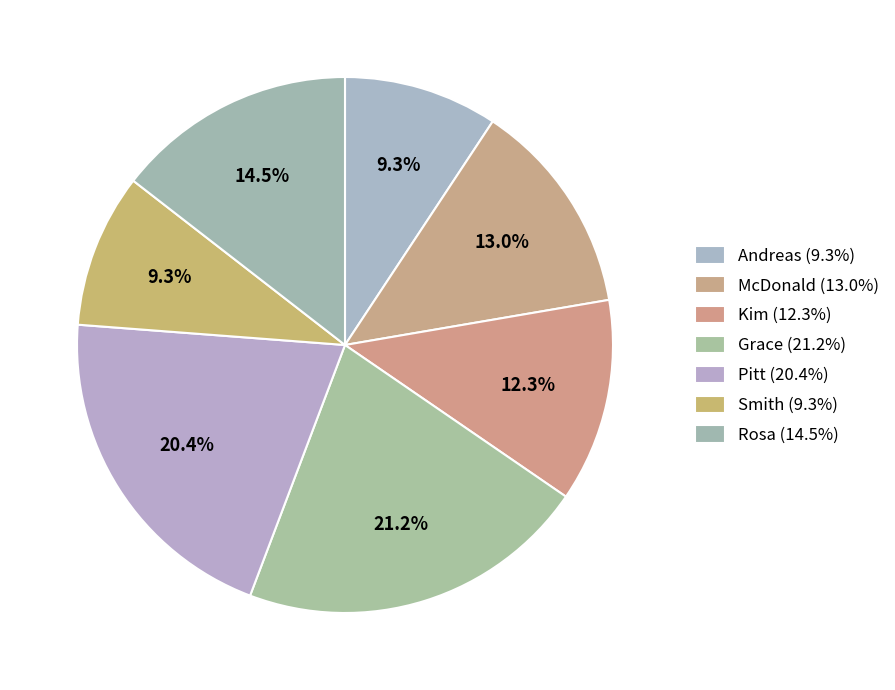

What percentage is the Andreas slice, to the nearest percent?

9%